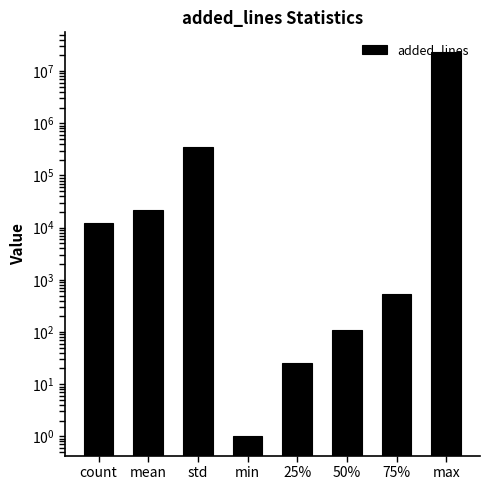

List the labels in order of value, largest first.

max, std, mean, count, 75%, 50%, 25%, min